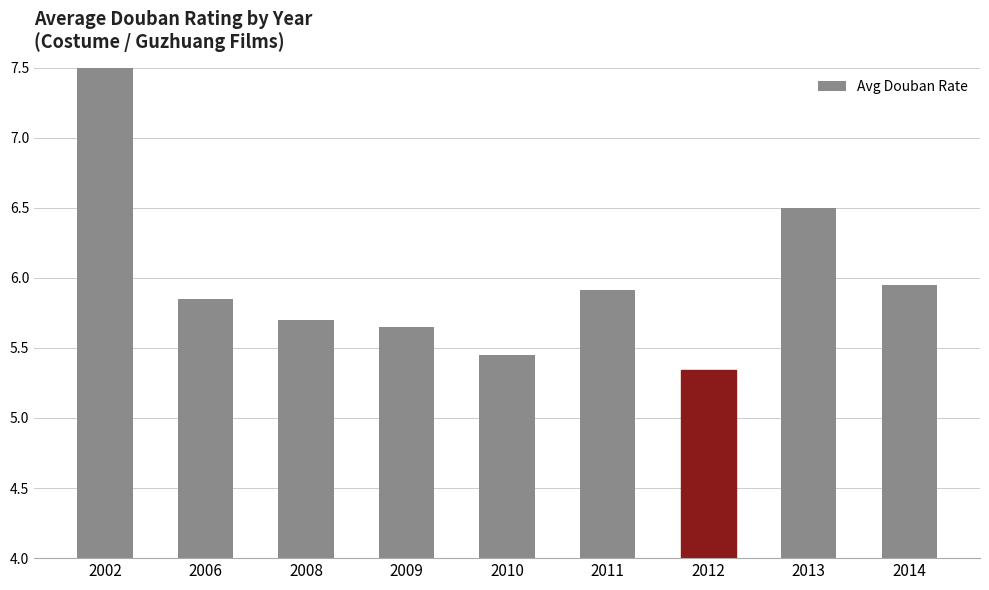

What is the difference between the values at 2008 and 2002?

1.8